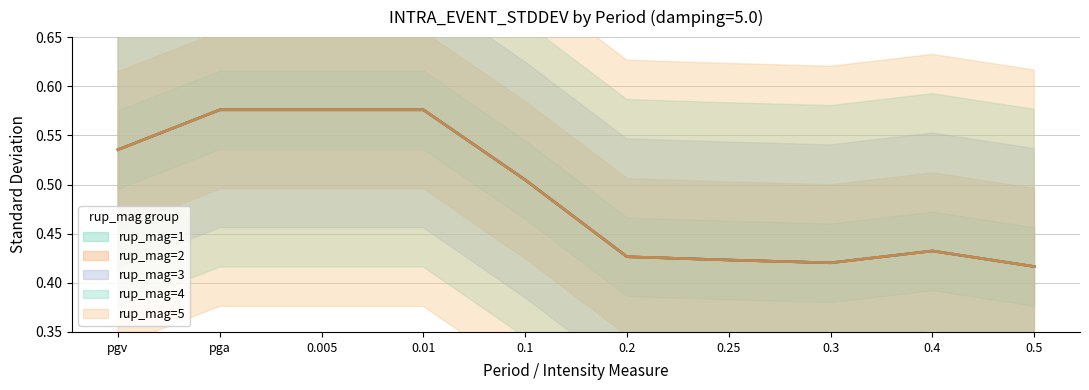

True or false: rup_mag=5 has more than 1 points higher than both neighbors.

False